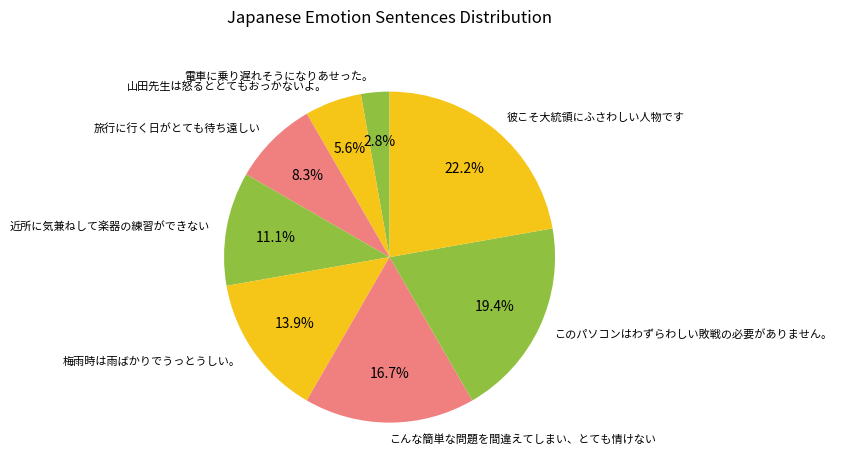

What is the largest slice in the pie chart?

彼こそ大統領にふさわしい人物です